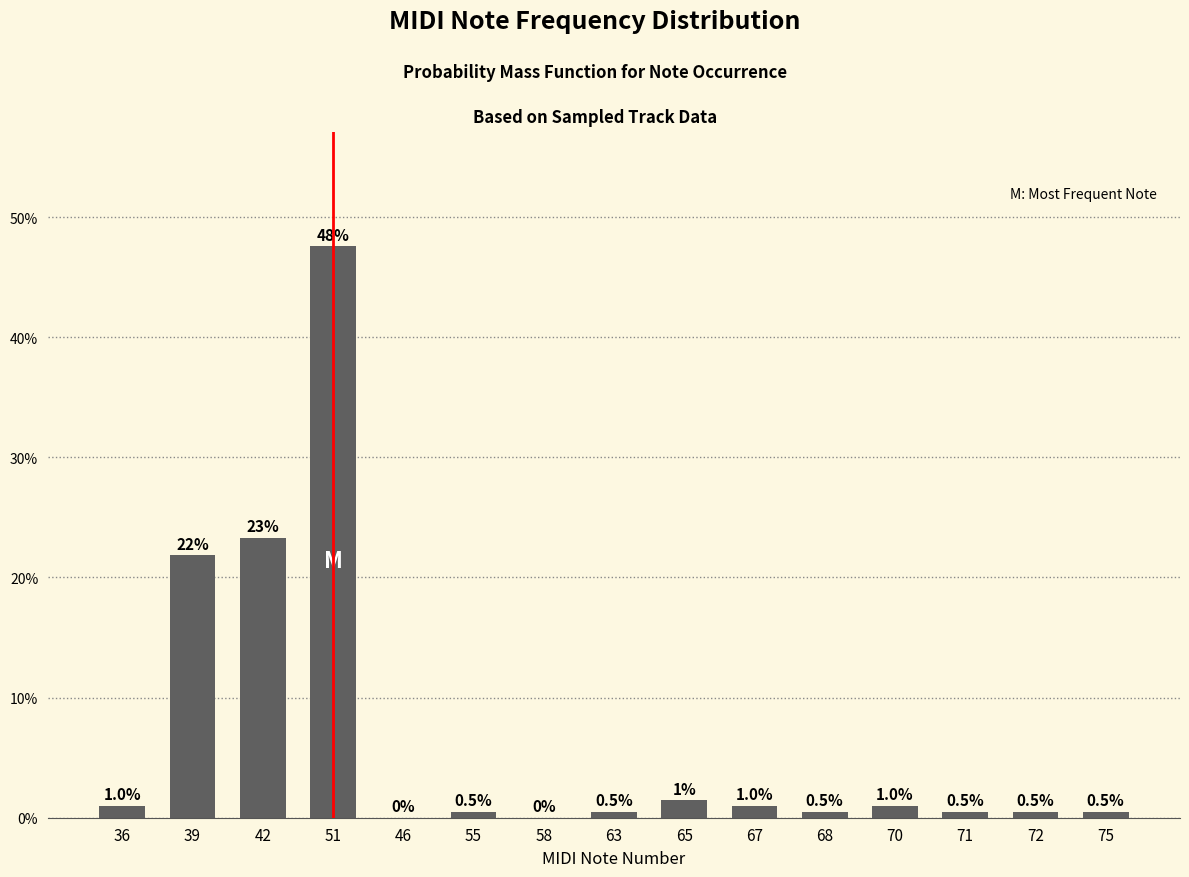

True or false: the data shows 0.5 at 75.

True